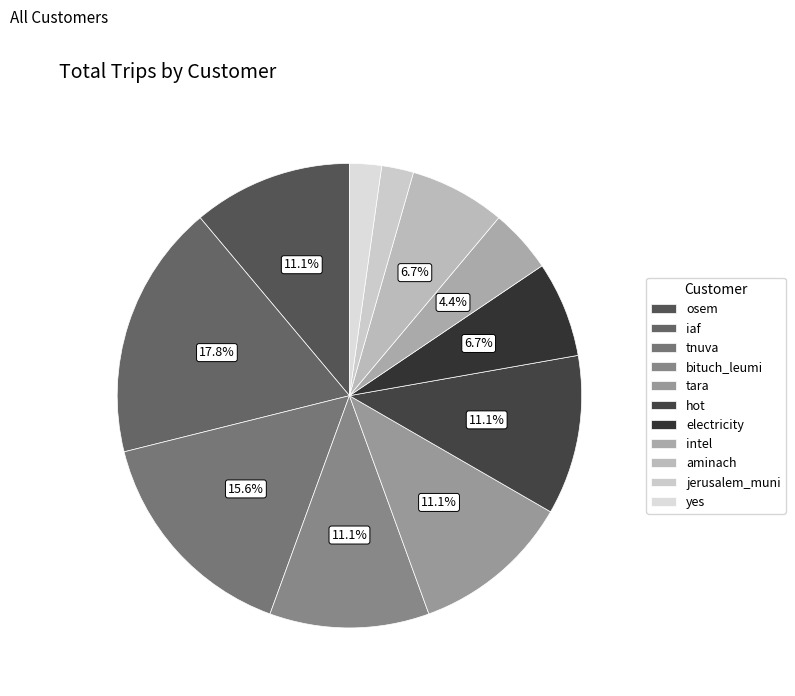

Rank the categories by value from lowest to highest.

jerusalem_muni, yes, intel, electricity, aminach, osem, bituch_leumi, tara, hot, tnuva, iaf